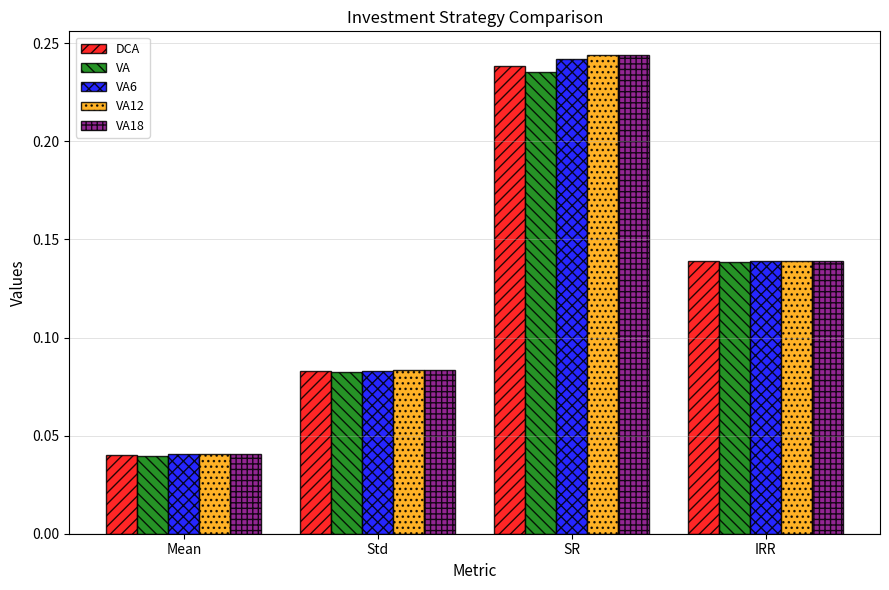

At which category is the sum across all series the highest?

SR